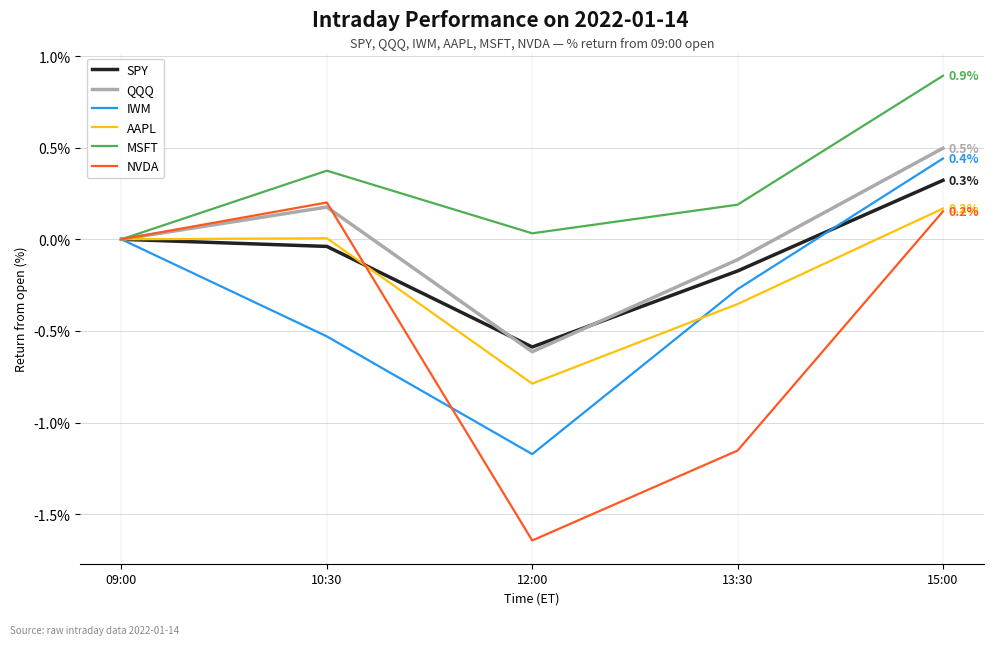

What position from the left is 13:30?

4